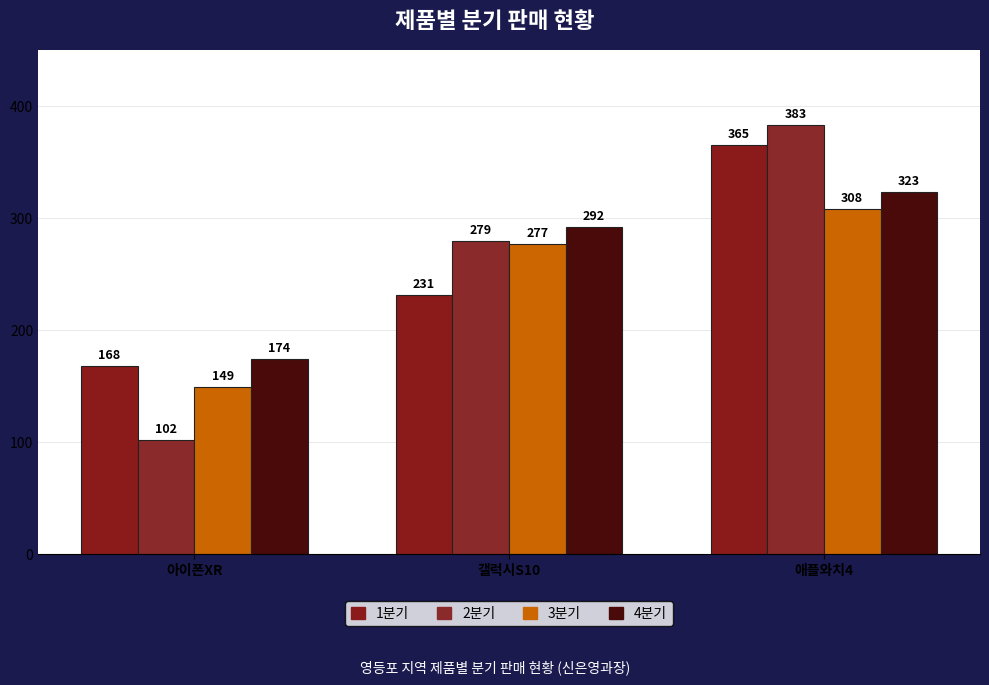

Rank the series by their maximum value, from highest to lowest.

2분기, 1분기, 4분기, 3분기